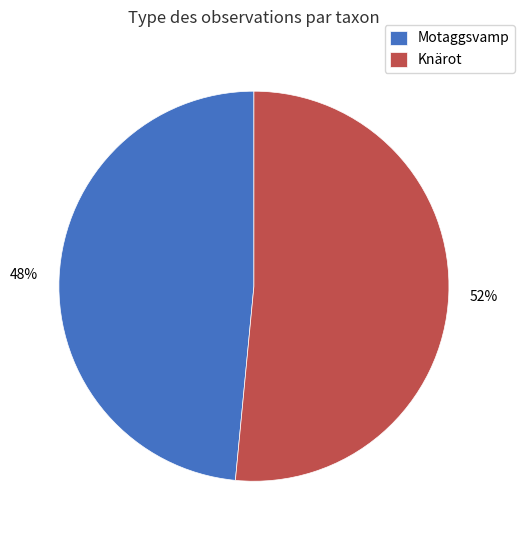

Is it true that Knärot is 43% of the pie?

False